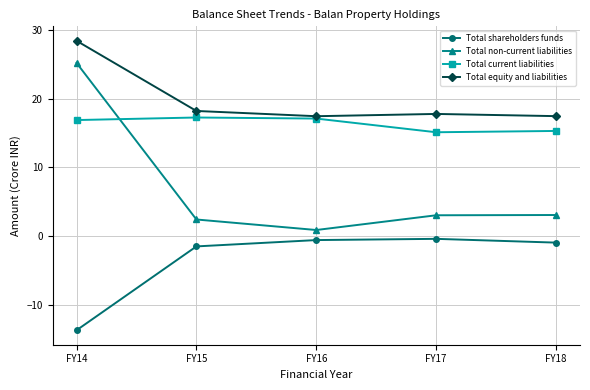

What is the difference between the maximum and minimum values in the Total shareholders funds series?

13.3